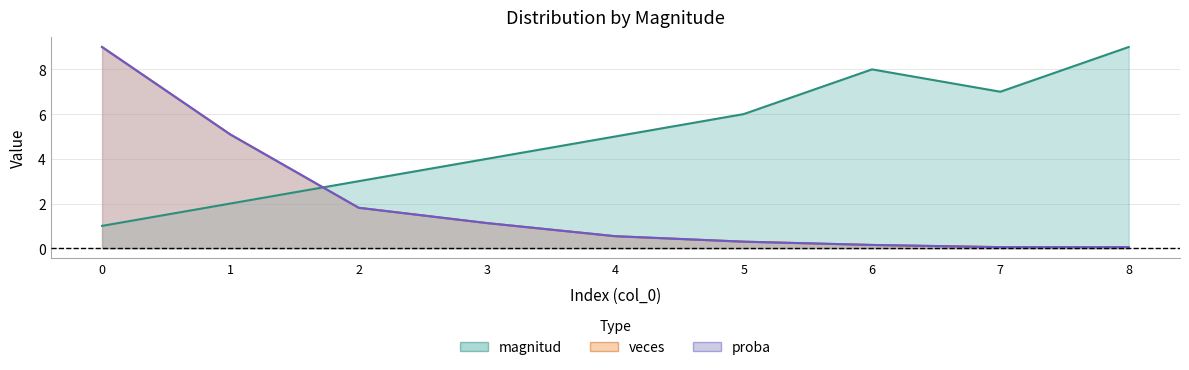

What is the difference between the proba values at 3 and 4?

0.6